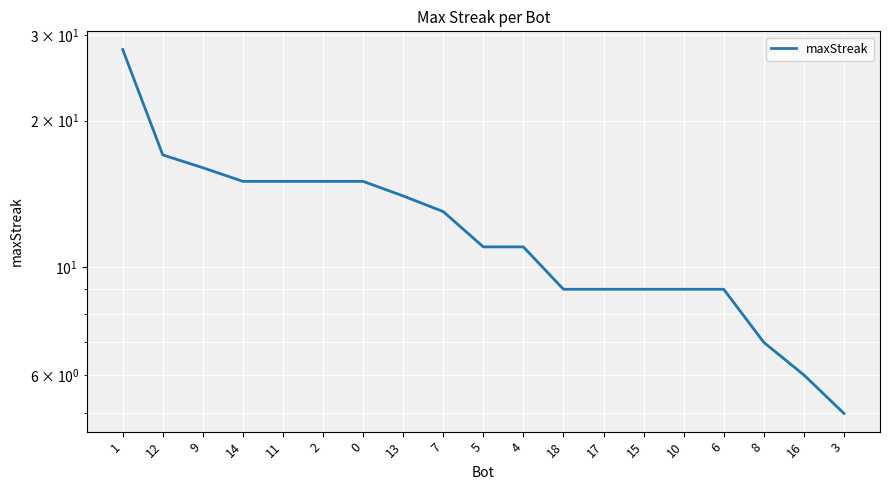

True or false: the data shows 9 at 6.

True